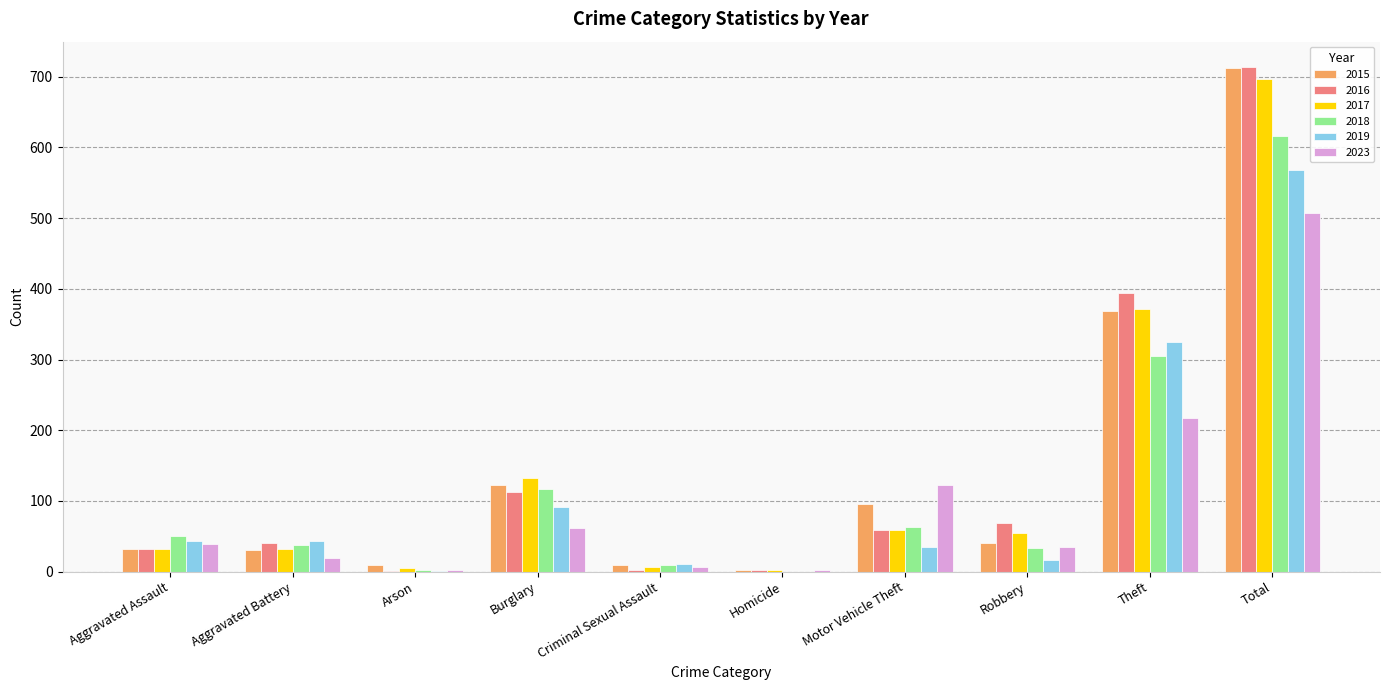

What is the total value across all series at Aggravated Assault?

228